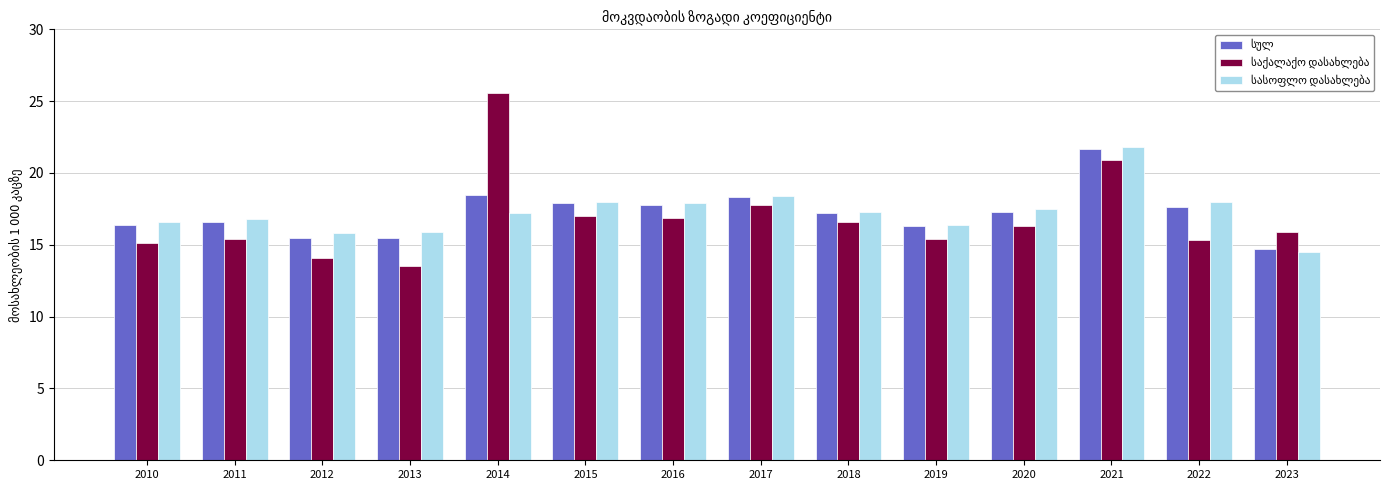

What is the total value across all series at 2015?

52.9